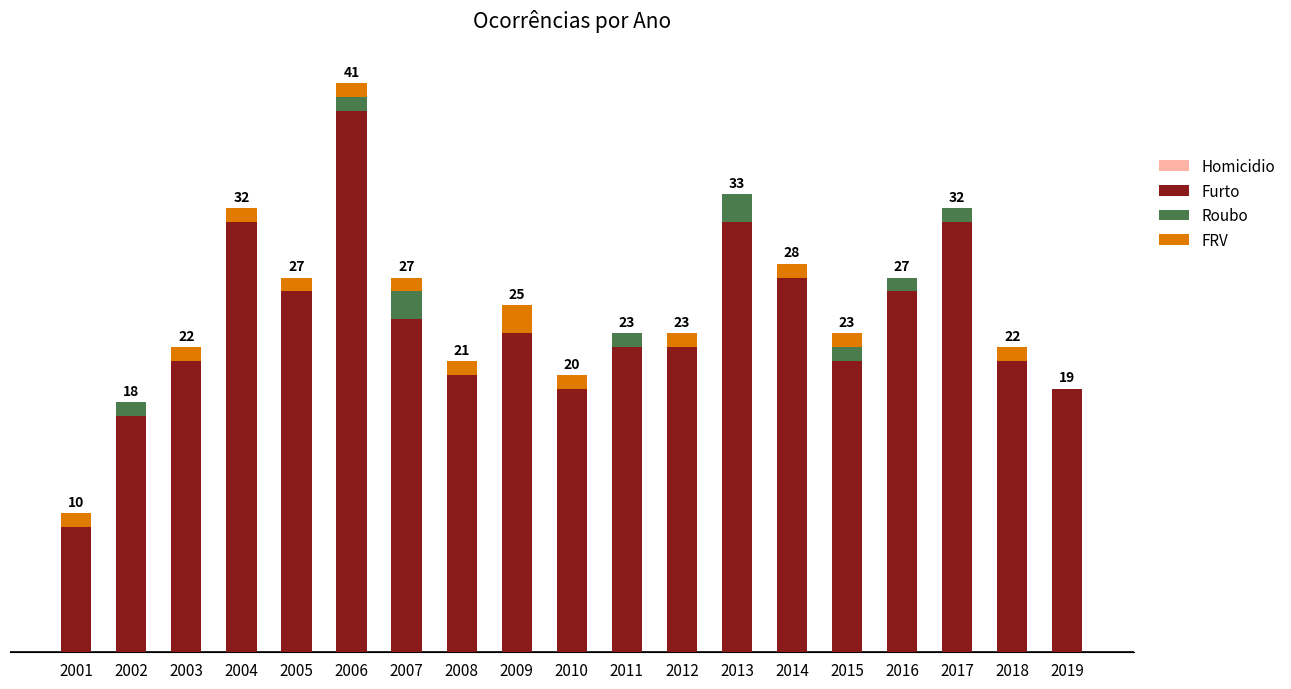

True or false: Furto has a value of 22 at 2012.

True